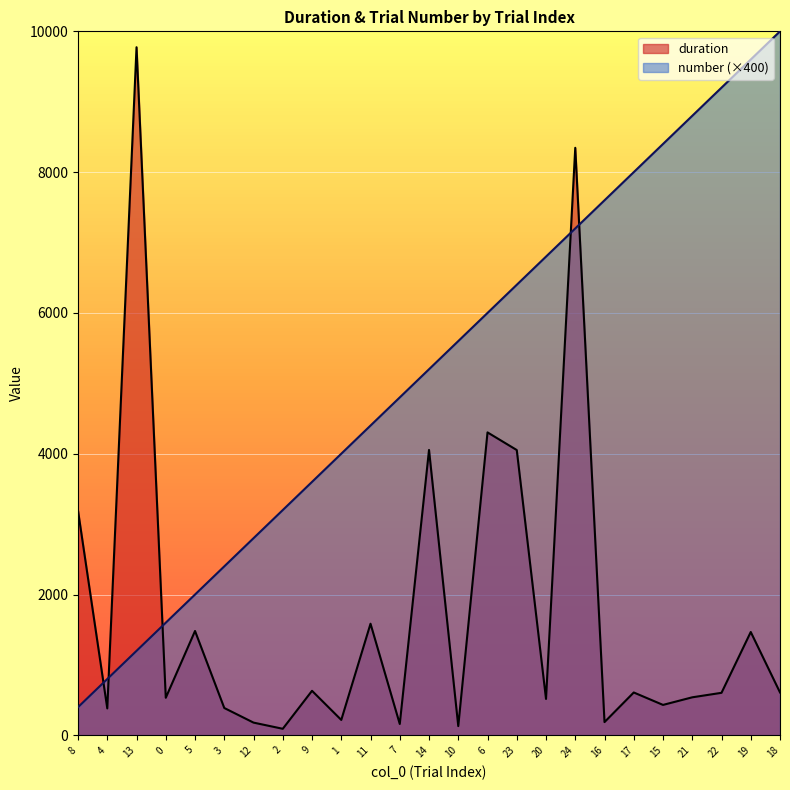

Reading right to left, what are all the values shown in this chart?

duration: 609.2	1467.6	603.7	539.8	431.8	608.4	187.7	8345.6	516.7	4052.3	4302.9	130.9	4053.5	160.8	1585.0	218.5	632.2	92.7	180.5	388.1	1482.0	533.2	9774.3	382.1	3190.7
number: 10000.0	9600.0	9200.0	8800.0	8400.0	8000.0	7600.0	7200.0	6800.0	6400.0	6000.0	5600.0	5200.0	4800.0	4400.0	4000.0	3600.0	3200.0	2800.0	2400.0	2000.0	1600.0	1200.0	800.0	400.0